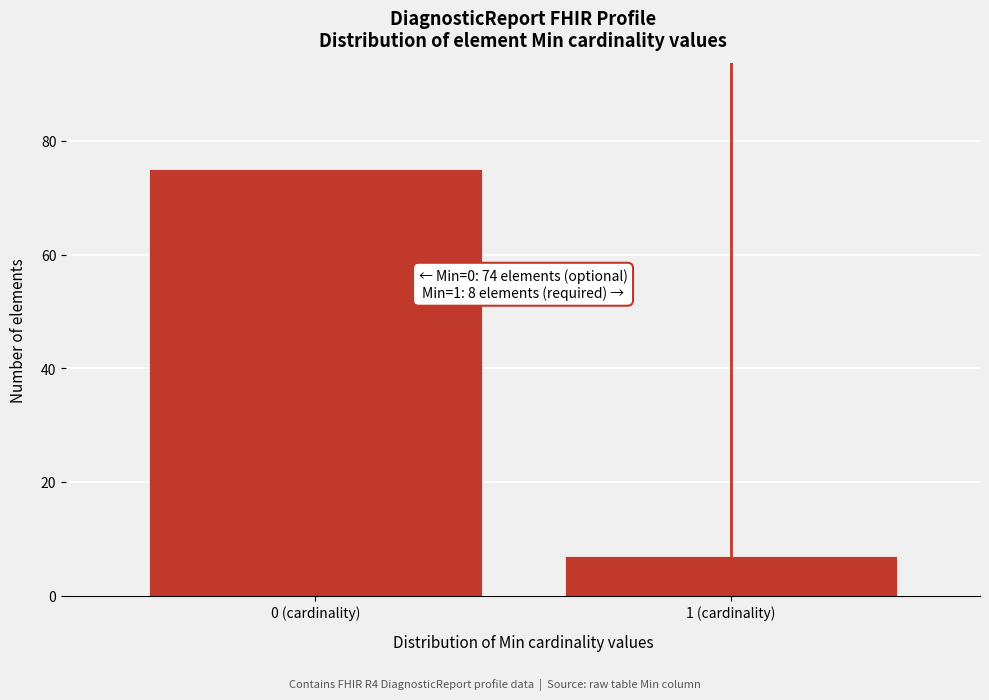

Reading right to left, extract all data points from this chart.

1 (cardinality)=7	0 (cardinality)=75